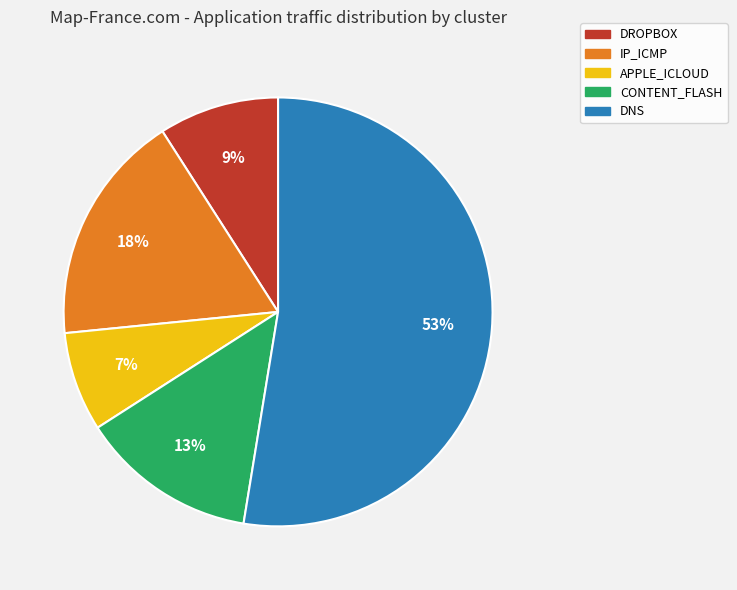

What percentage is the IP_ICMP slice, to the nearest percent?

18%